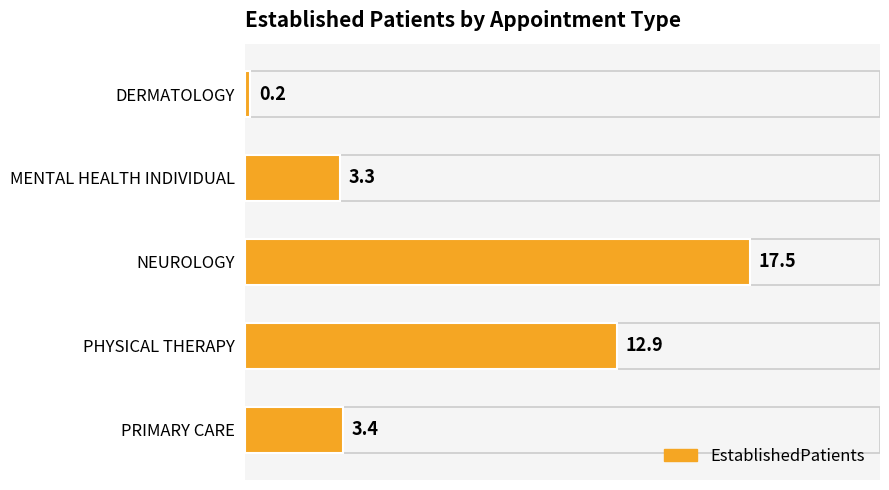

Does the chart contain any negative values?

No